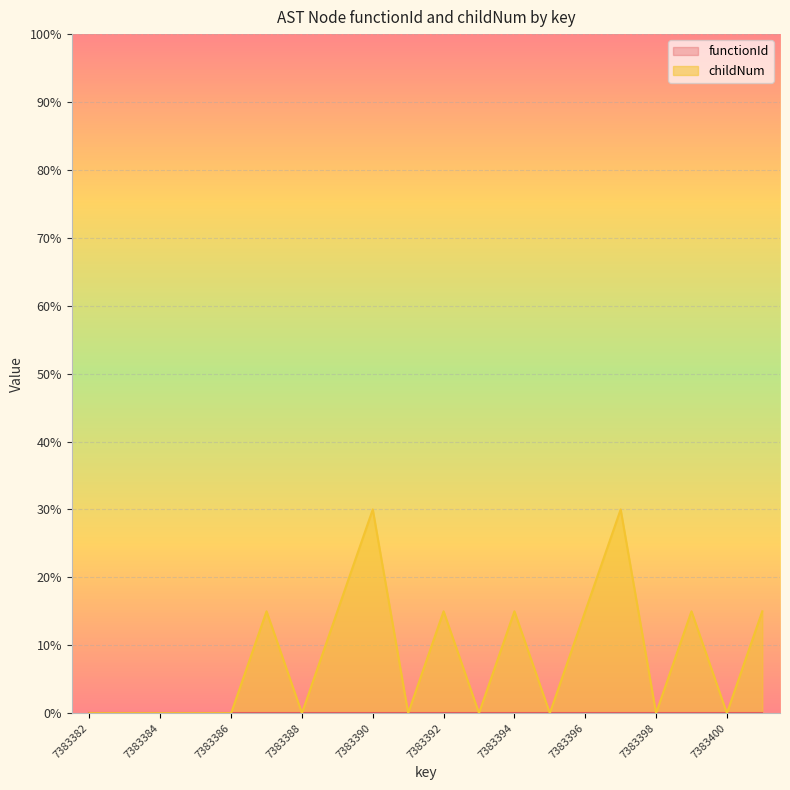

The chart shows a value of 20 at 7383401. True or false?

False